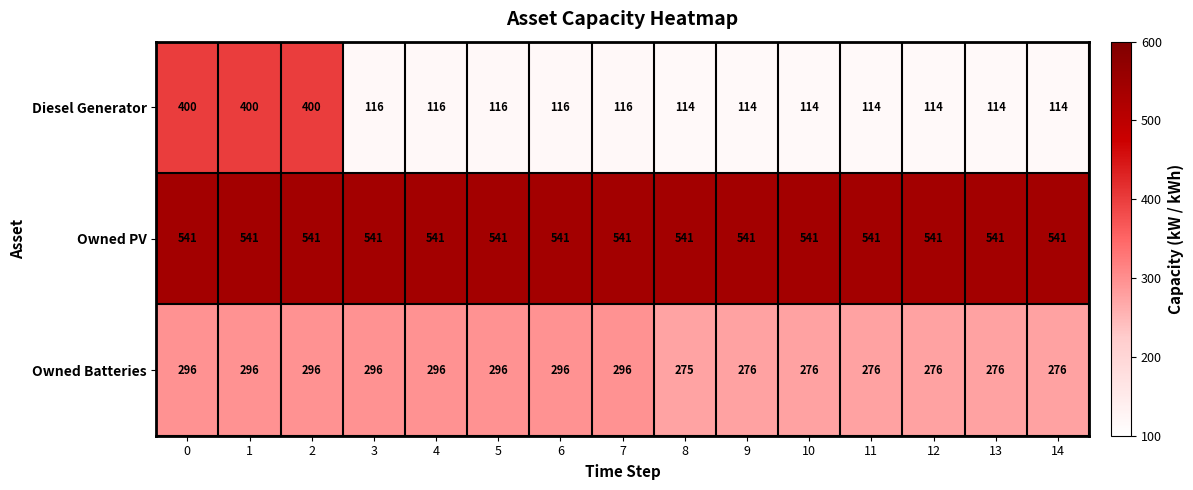

True or false: Diesel Generator has a value of 155 at 12.

False